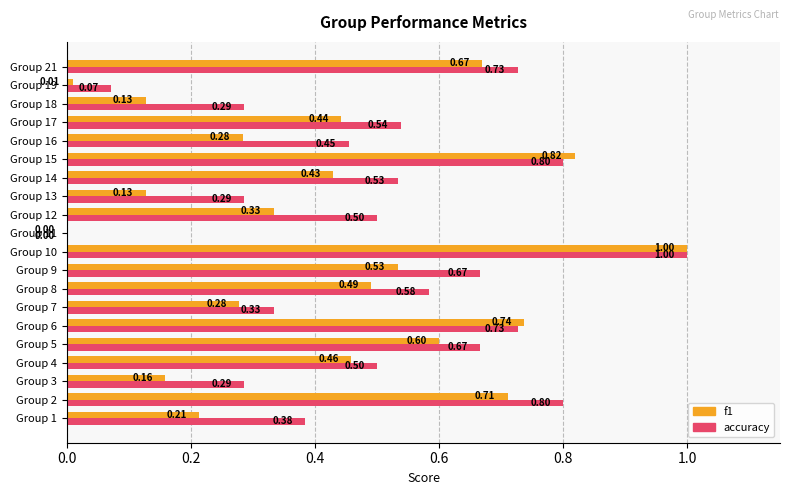

Between Group 2 and Group 18, which series saw the biggest shift?

f1